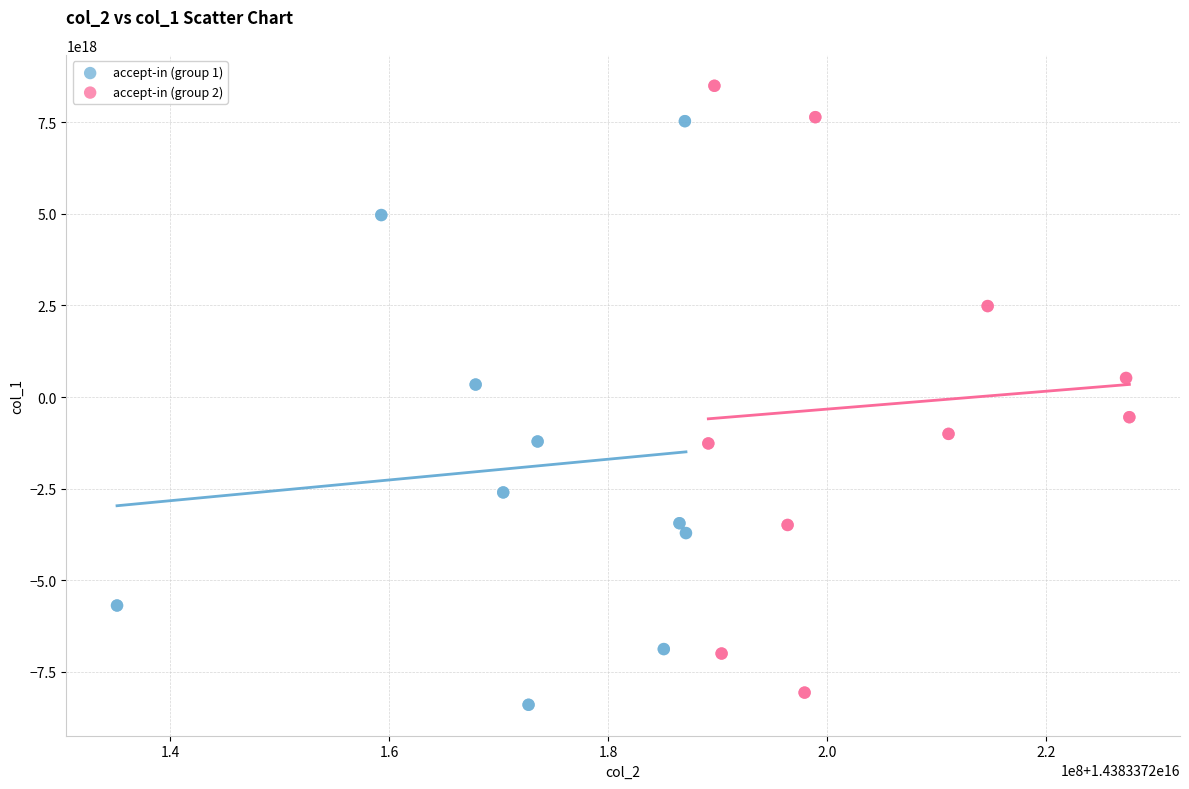

Which series reaches the maximum Y coordinate?

accept-in (group 2)